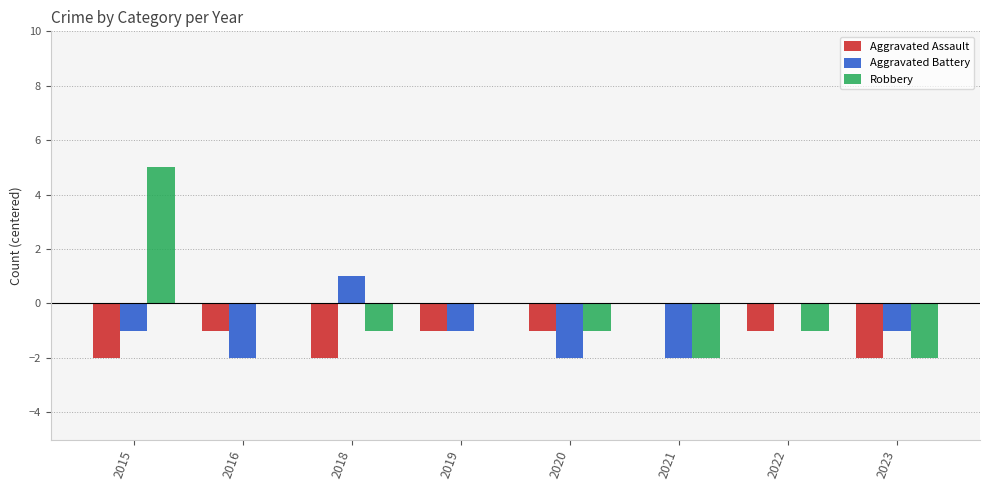

How many series are shown in this chart?

3